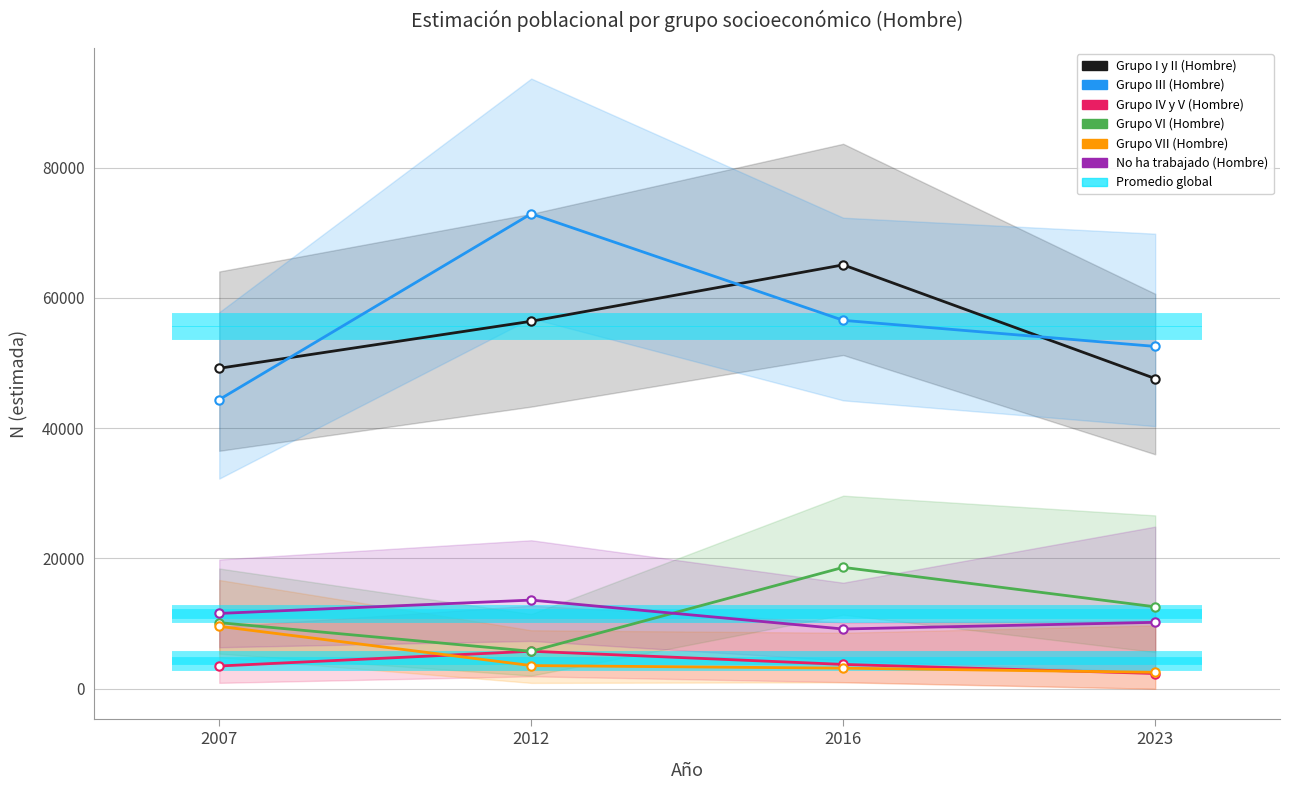

What is the difference between the highest and lowest values at 2023?

50206